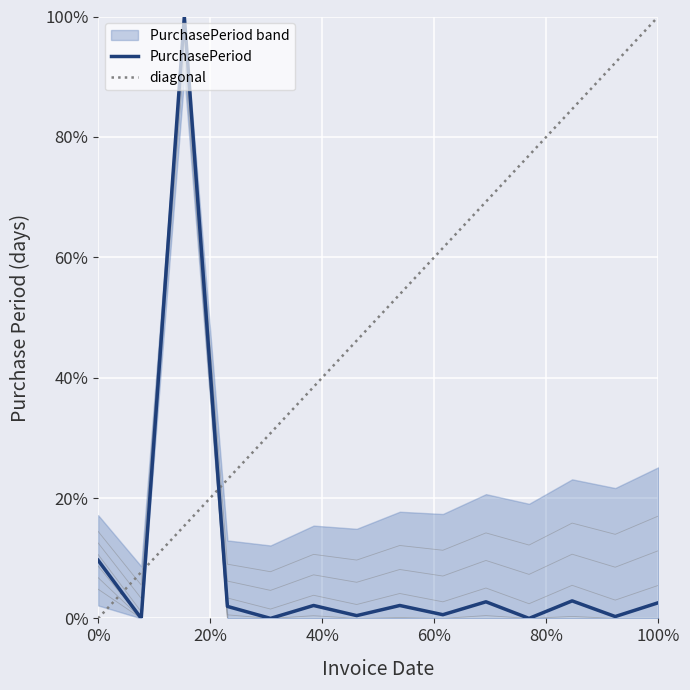

What is the difference between the maximum and minimum values?

1.0